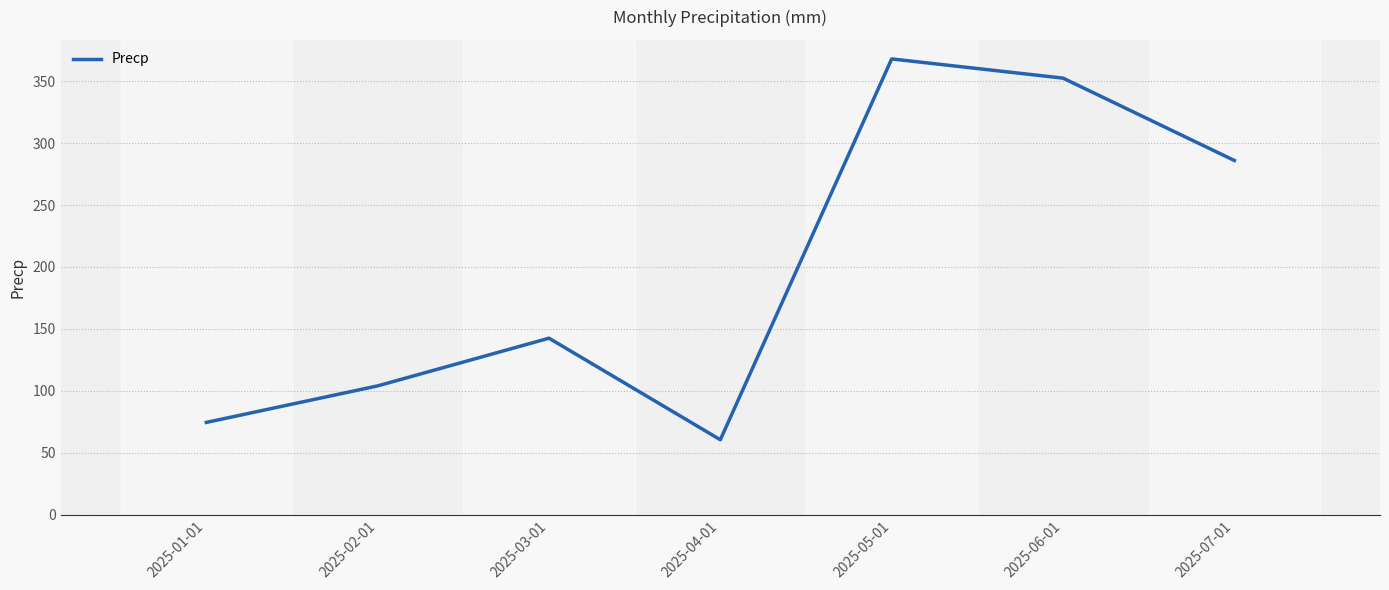

Does the chart have visible grid lines?

Yes